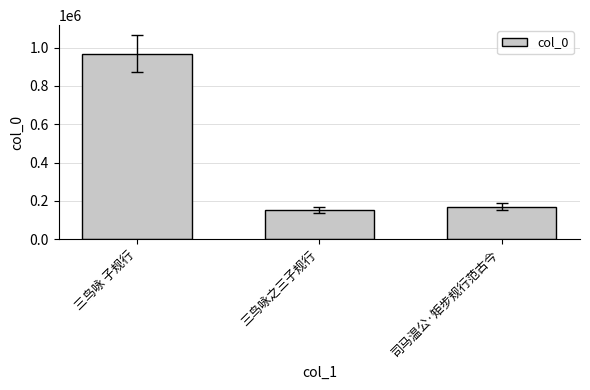

What is the difference between the second highest and minimum values?

17261